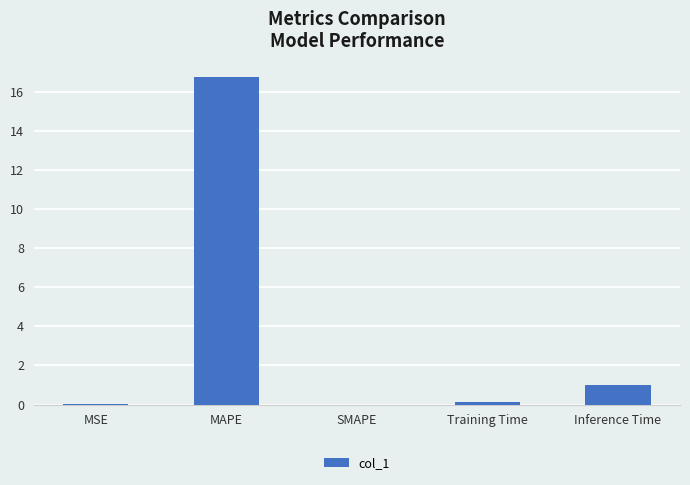

Between MAPE and MSE, which is larger?

MAPE